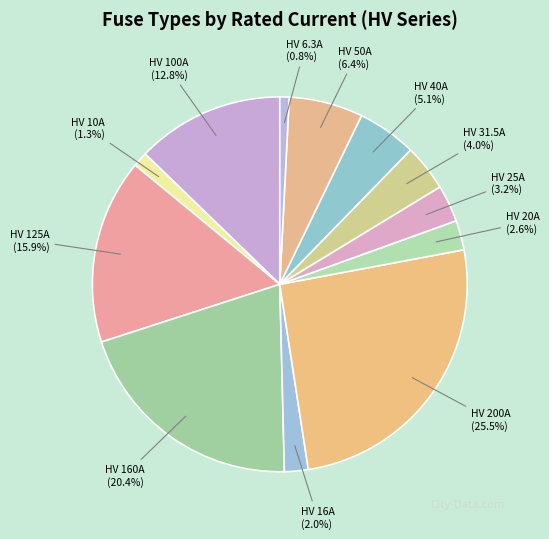

Which has a higher value, HV 16A or HV 200A?

HV 200A